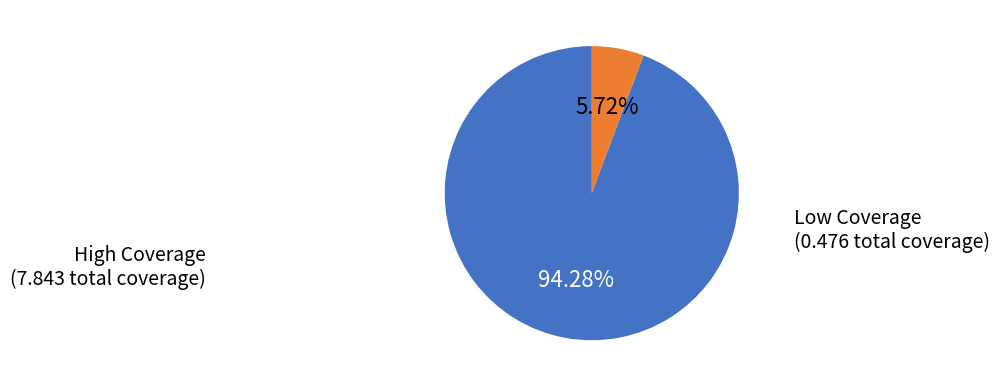

Is there any slice that represents more than half of the pie?

Yes